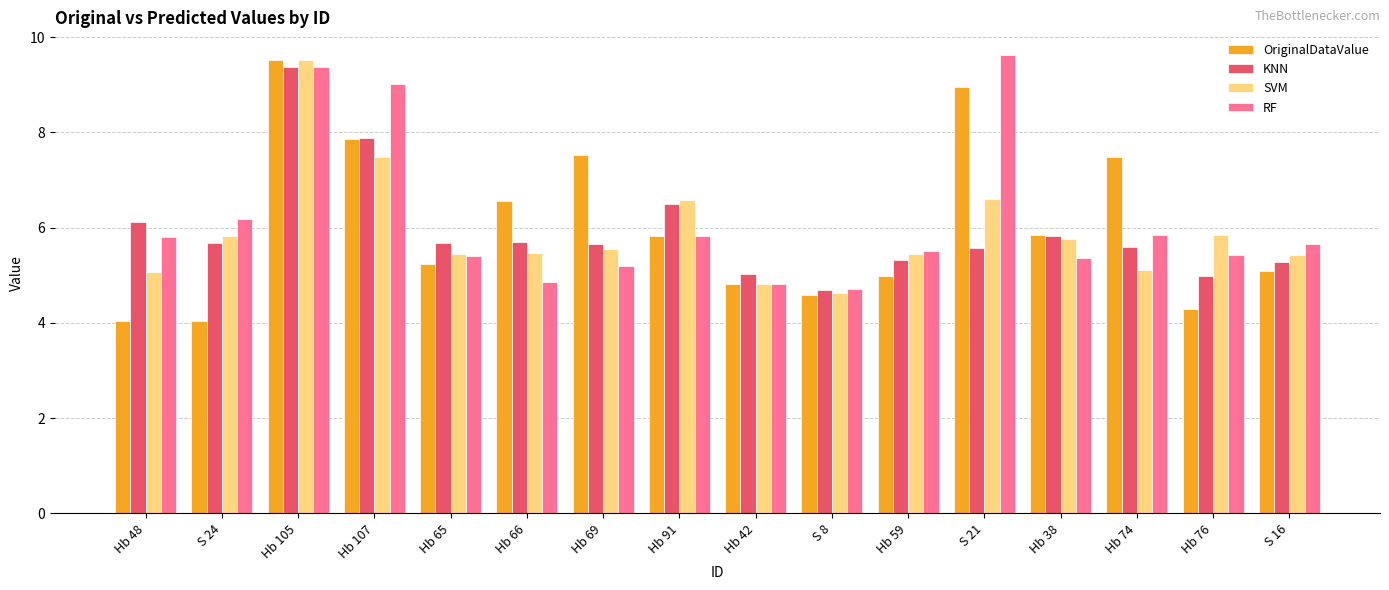

Between Hb 65 and Hb 38, which series saw the biggest shift?

OriginalDataValue